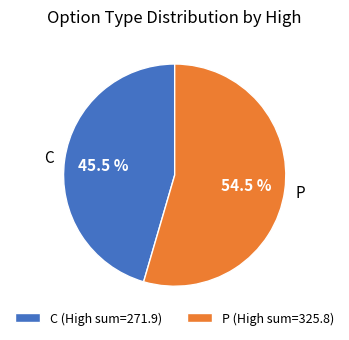

Does P represent more than half of the total?

Yes